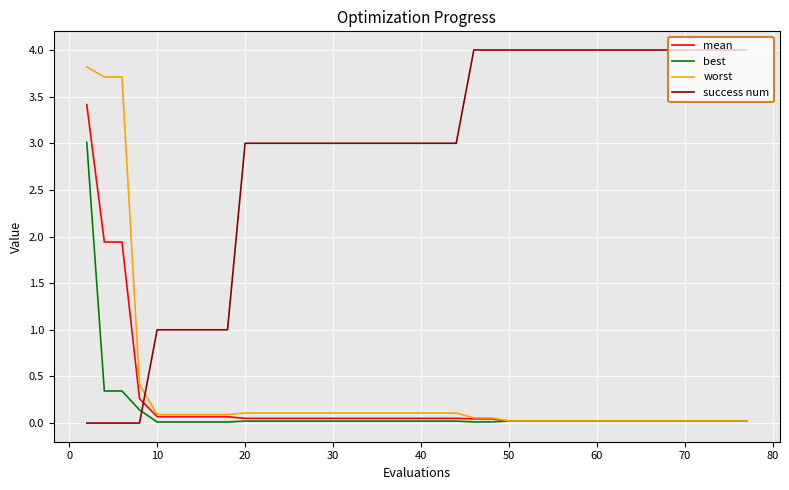

Count the success num values in the range 3 to 4.

31